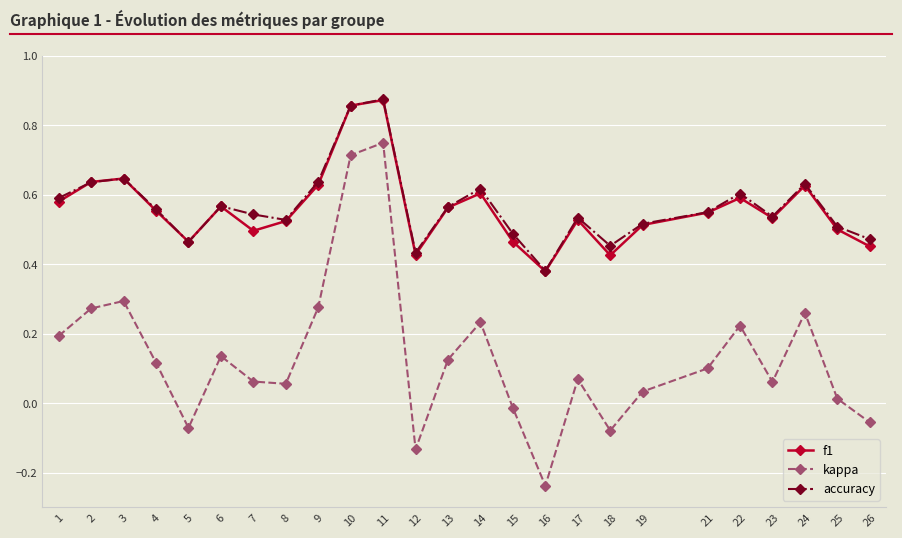

Which category has the lowest value in the accuracy series?

16